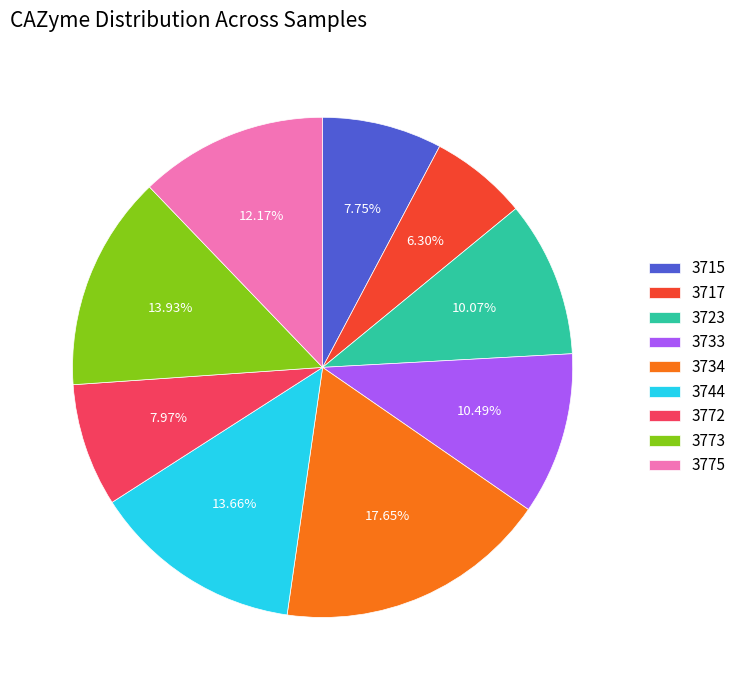

To the nearest percent, what is the average slice percentage?

11%